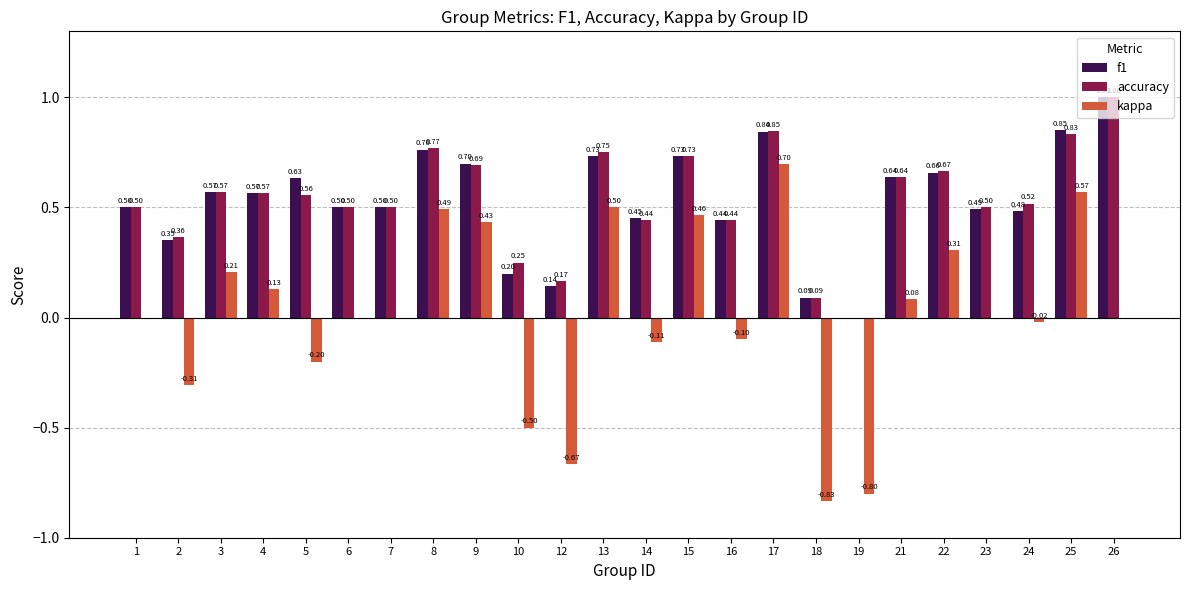

What is the approximate value of kappa at 14?

-0.1